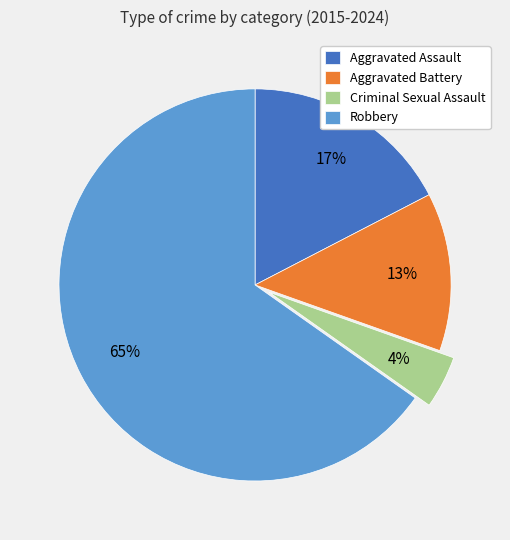

True or false: Criminal Sexual Assault accounts for 13% of the total.

False